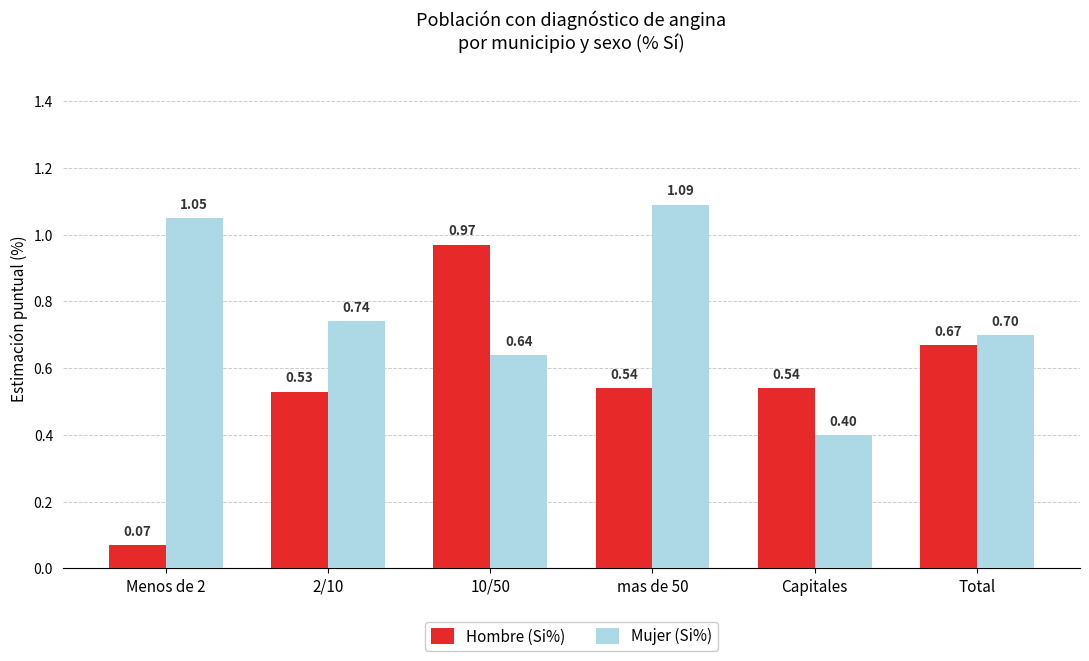

What is the label of the 6th bar from the left?

Total